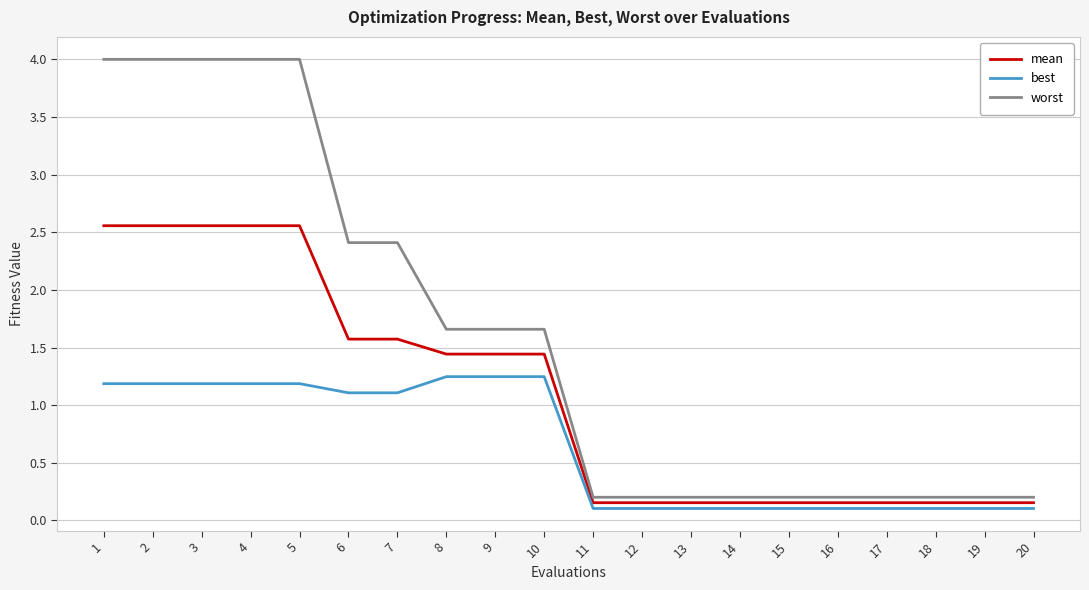

What is the greatest value displayed?

4.0